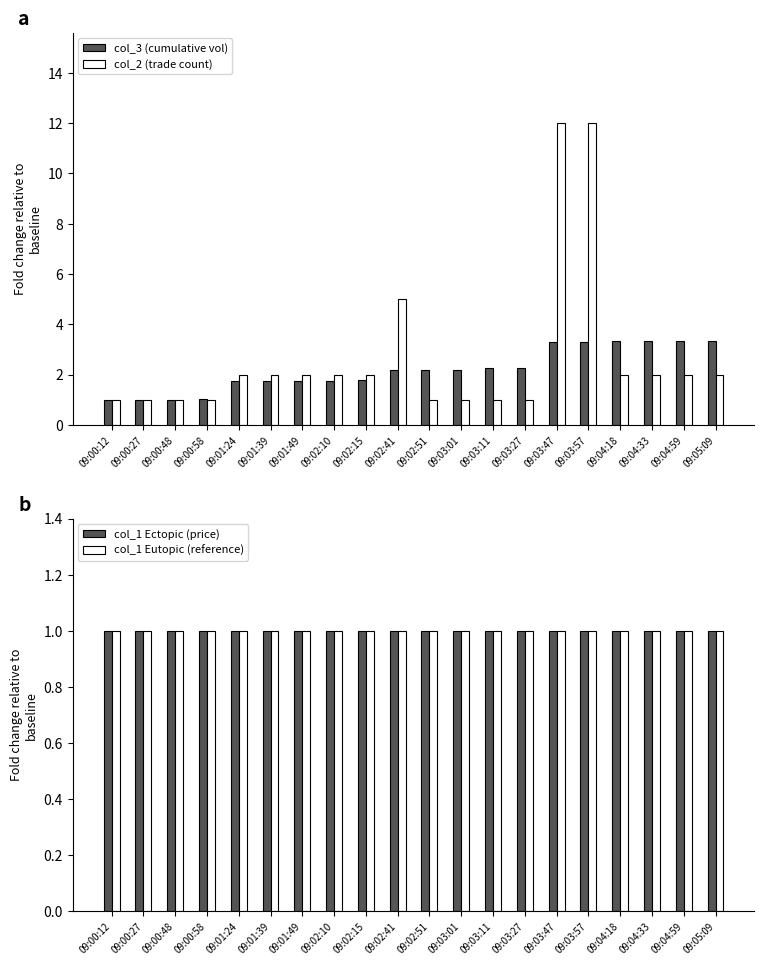

How many groups of bars are there?

20